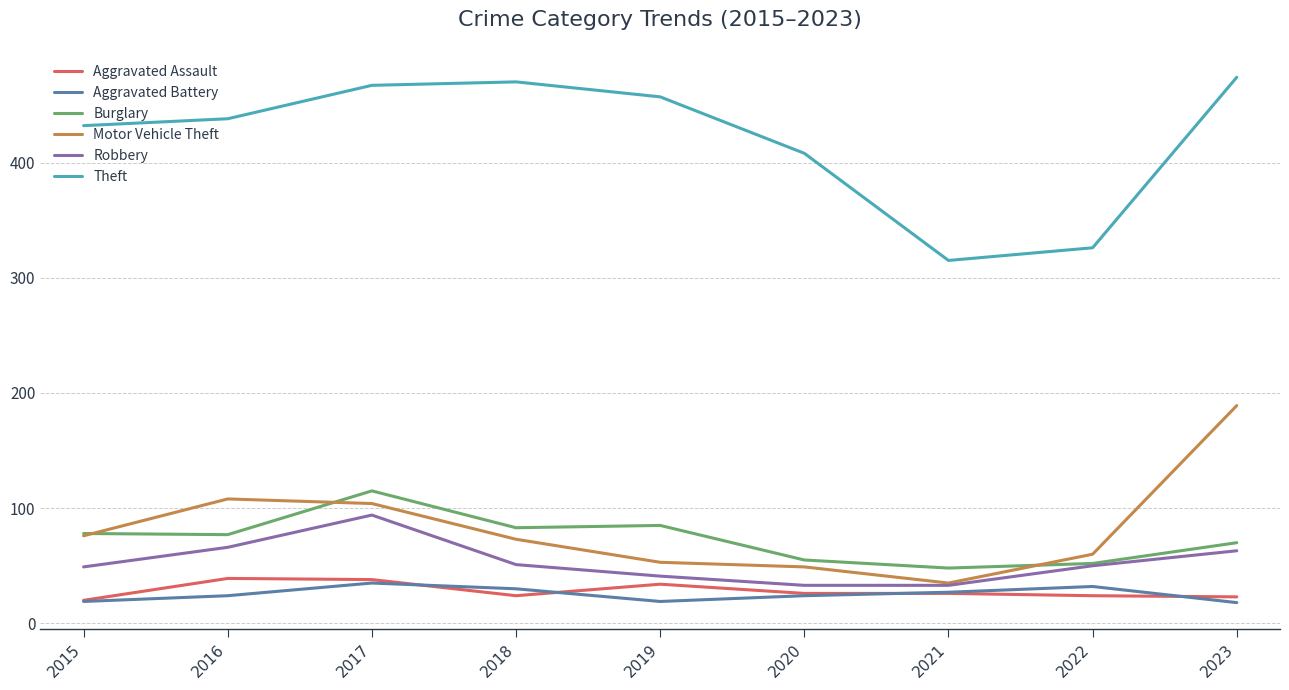

The value of Aggravated Assault at 2021 is 26. True or false?

True